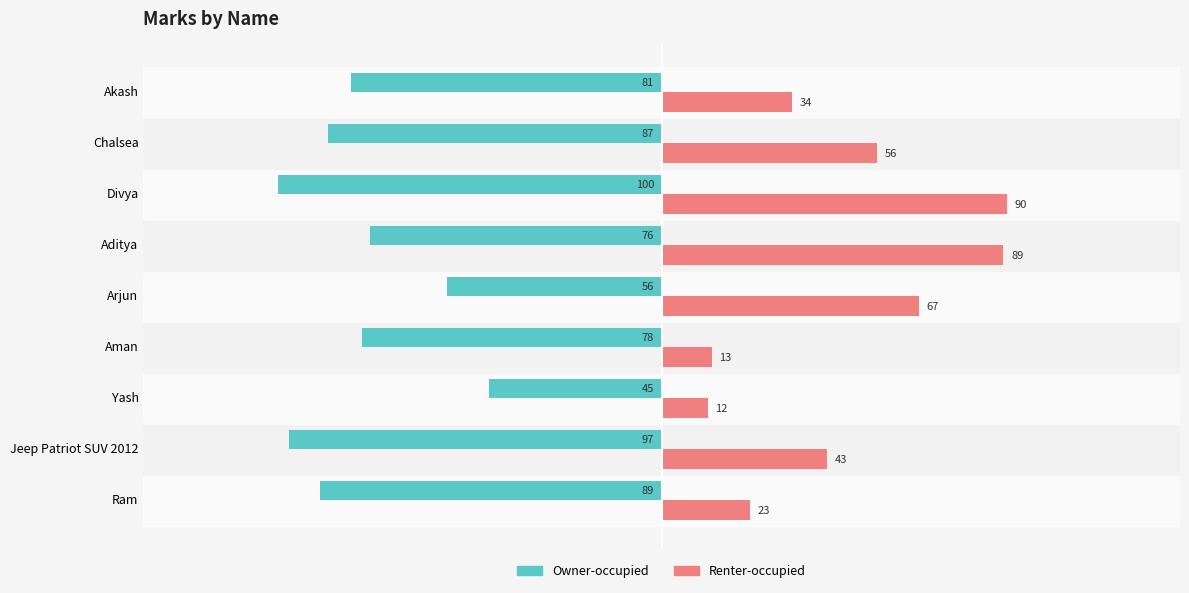

True or false: Renter-occupied has a value of 90 at Divya.

True